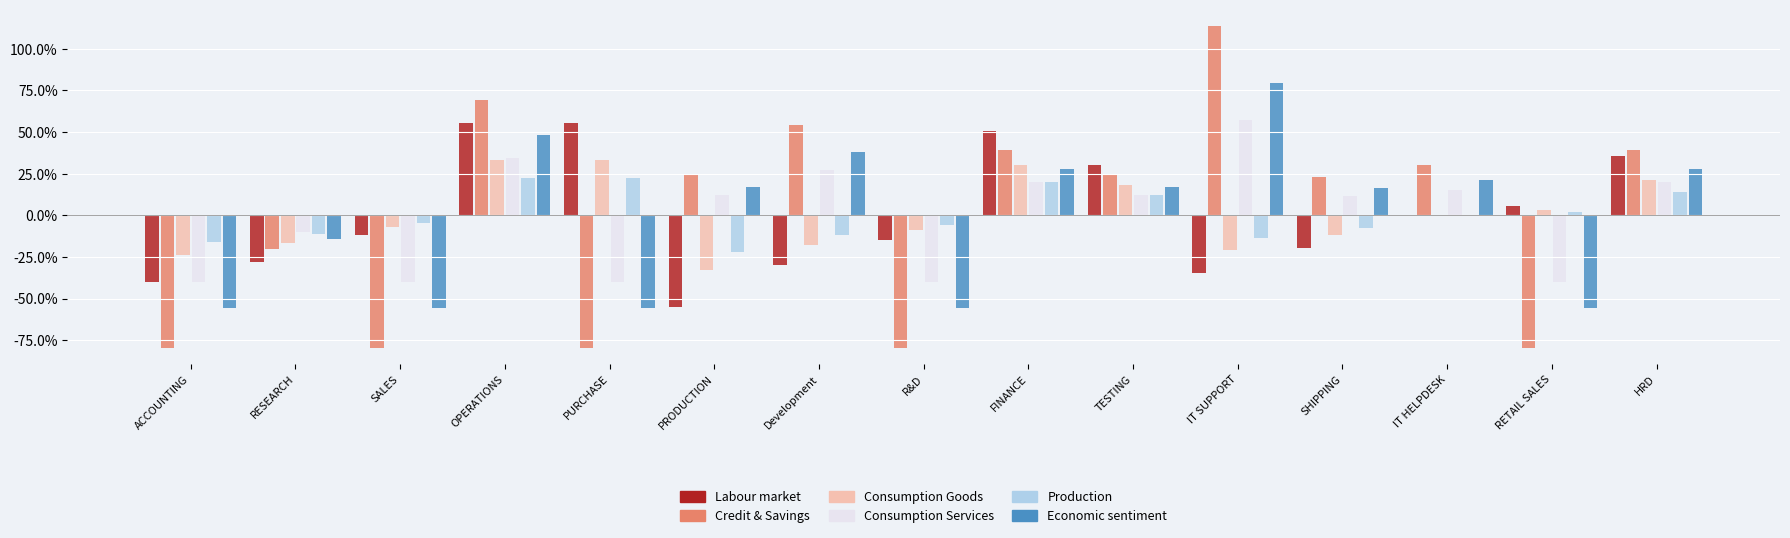

Is it true that Credit & Savings equals 54.3 at Development?

True